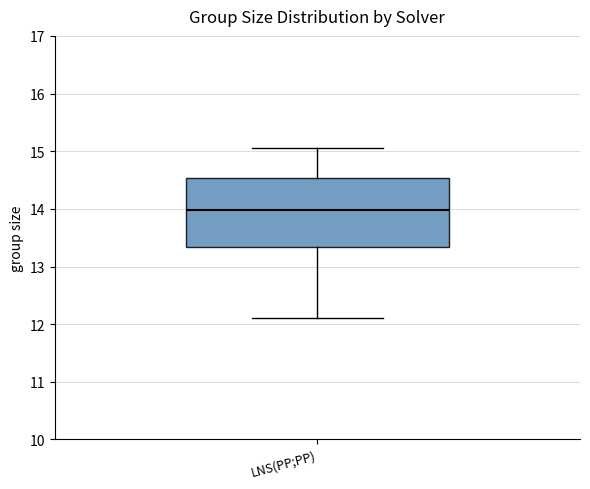

Read this box plot against the y-axis: the position of the median line, the range covered by the box, and the ends of both whiskers. The values are not printed on the chart, so give them approximately, as read against the axis.

median 14.0, box 13.3 to 14.5, whiskers 12.1 to 15.1